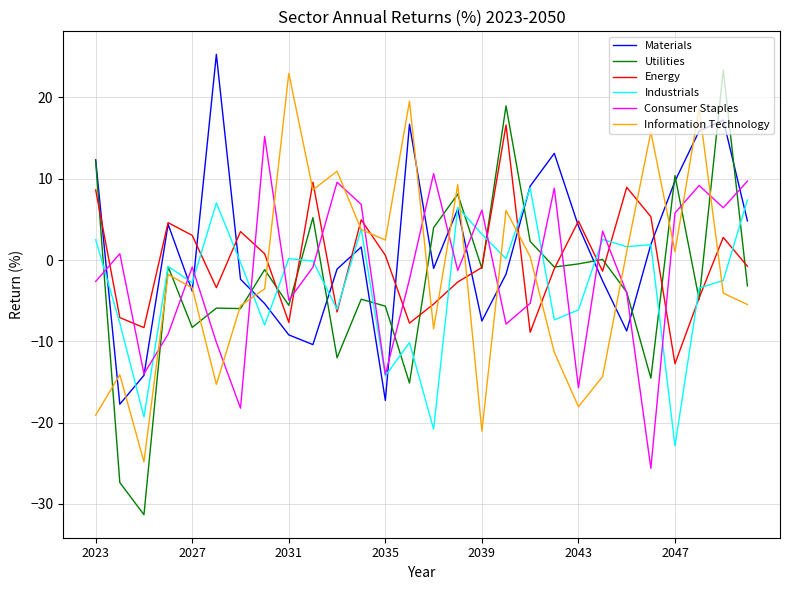

What is the minimum value for Information Technology?

-24.8